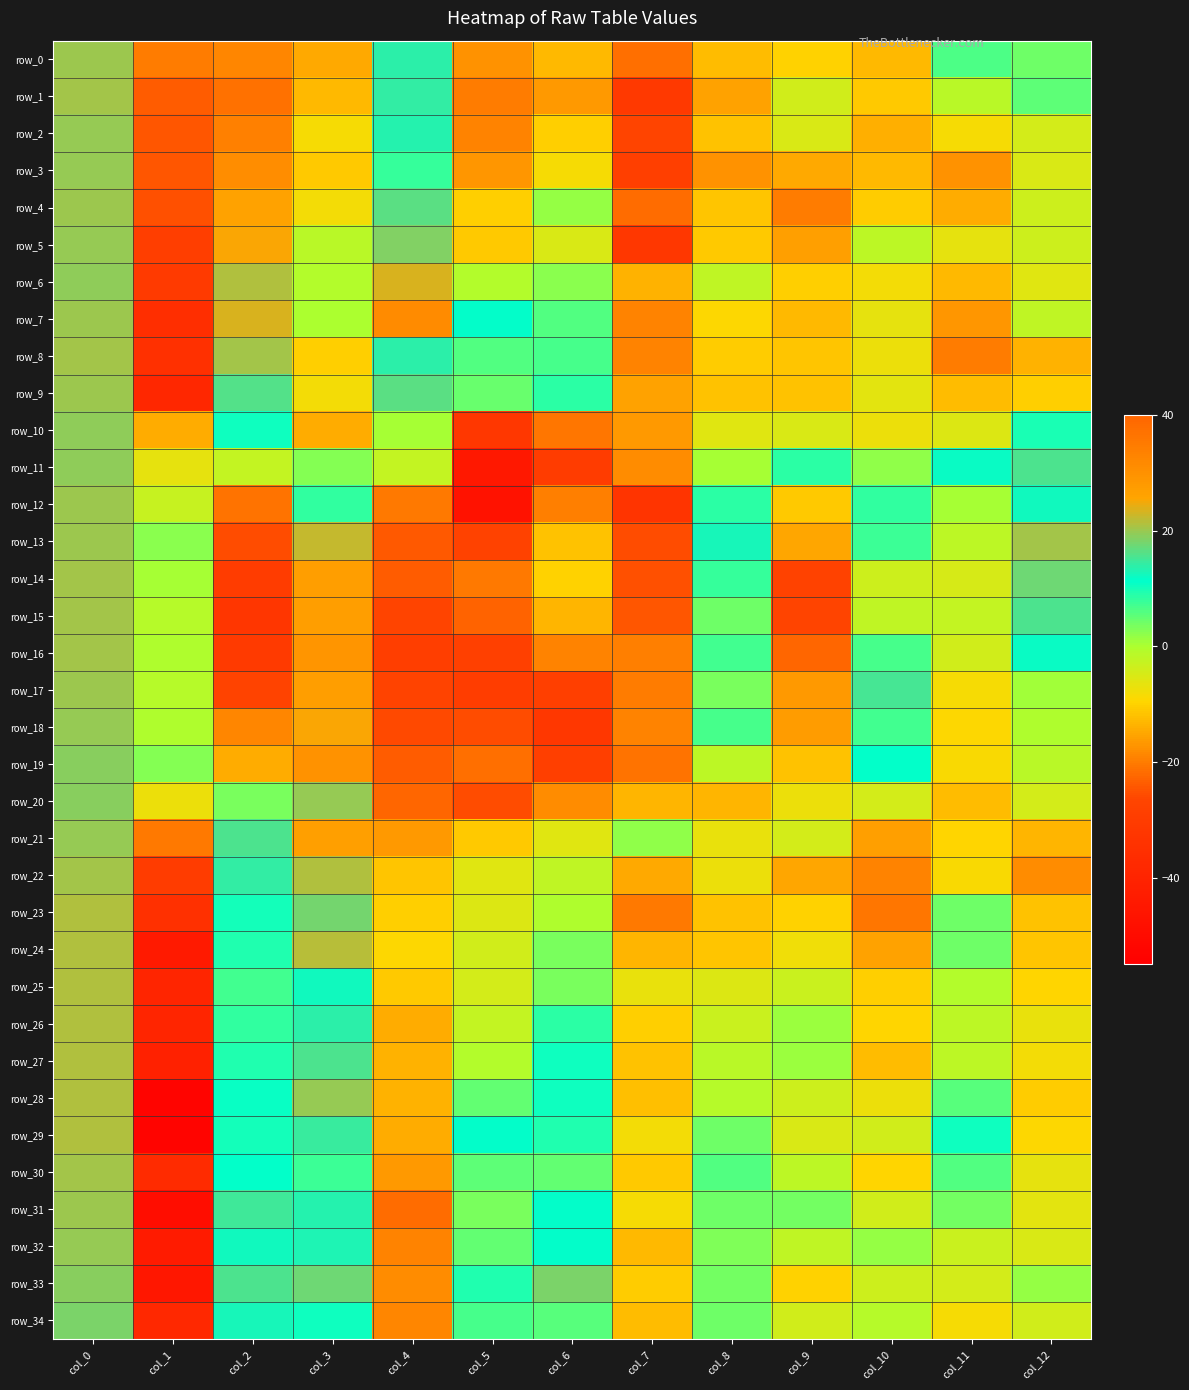

List the series in order of their peak value, highest first.

row_1, row_2, row_0, row_7, row_3, row_19, row_16, row_15, row_17, row_14, row_21, row_4, row_5, row_18, row_6, row_13, row_24, row_28, row_25, row_27, row_23, row_29, row_26, row_22, row_30, row_8, row_9, row_31, row_12, row_20, row_32, row_11, row_10, row_33, row_34